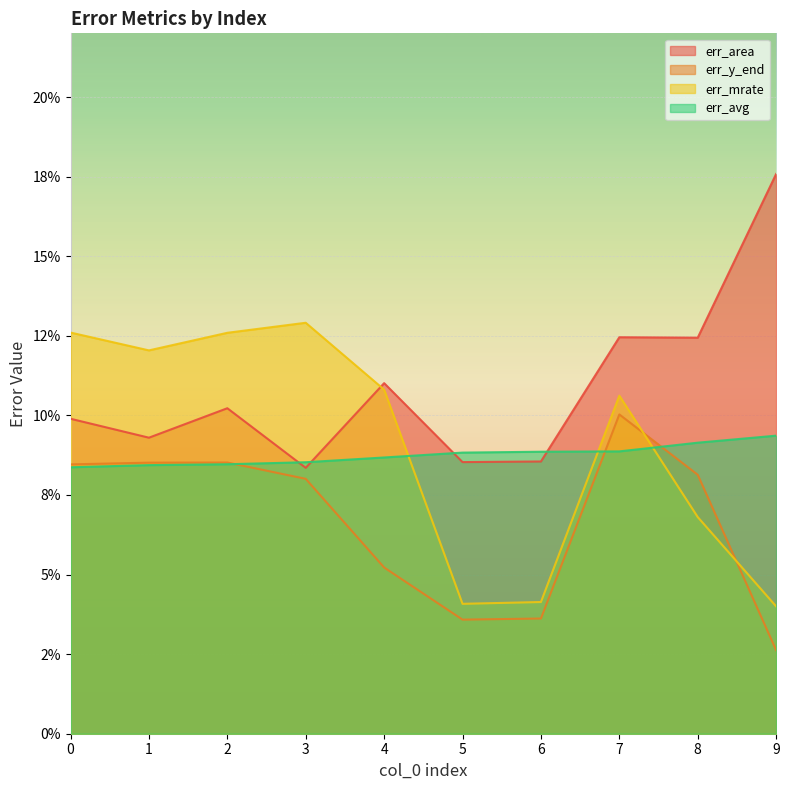

How many lines are shown in the chart?

4